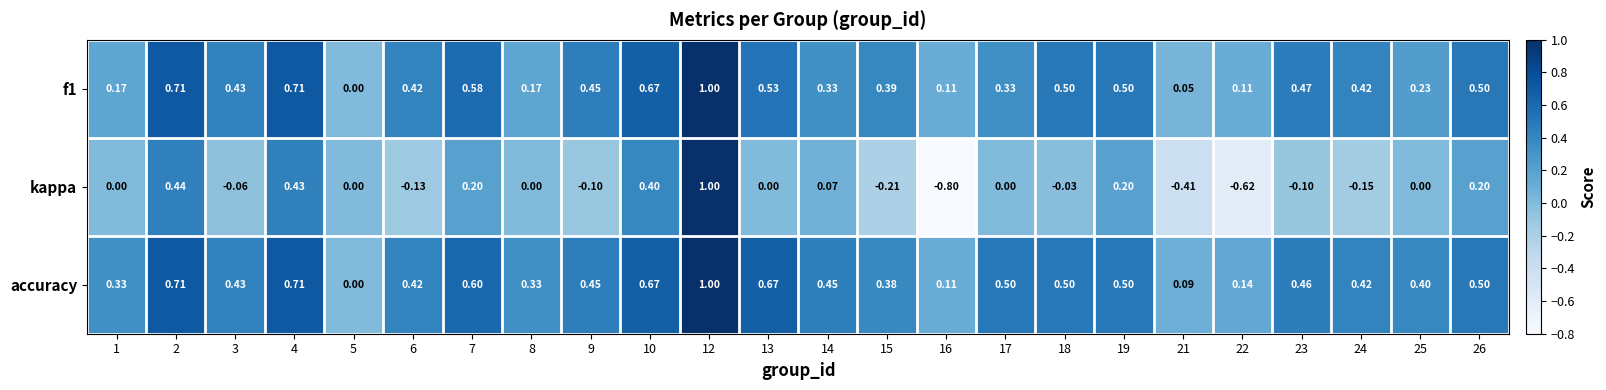

Which series has the largest range (max minus min)?

kappa